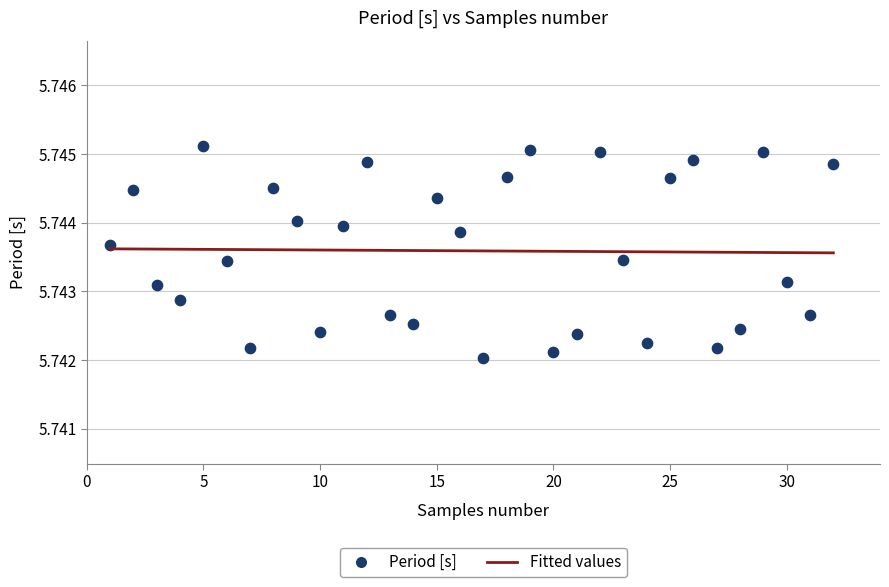

What is the range of X values (max minus min)?

31.0